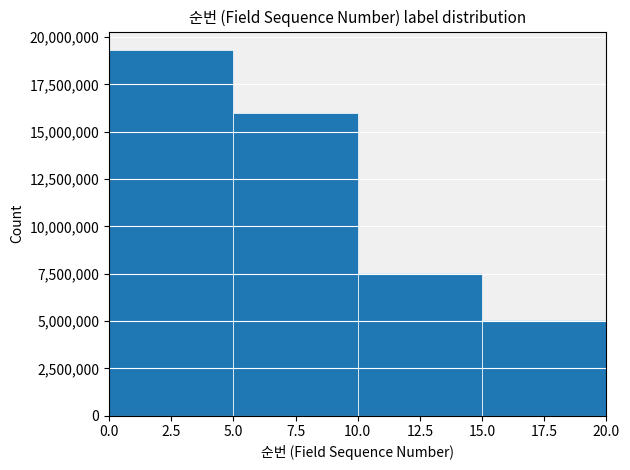

What is the height of the bar covering 10.0 to 15.0 on the x-axis? The values are not printed on the chart, so give them approximately, as read against the axis.

7500000